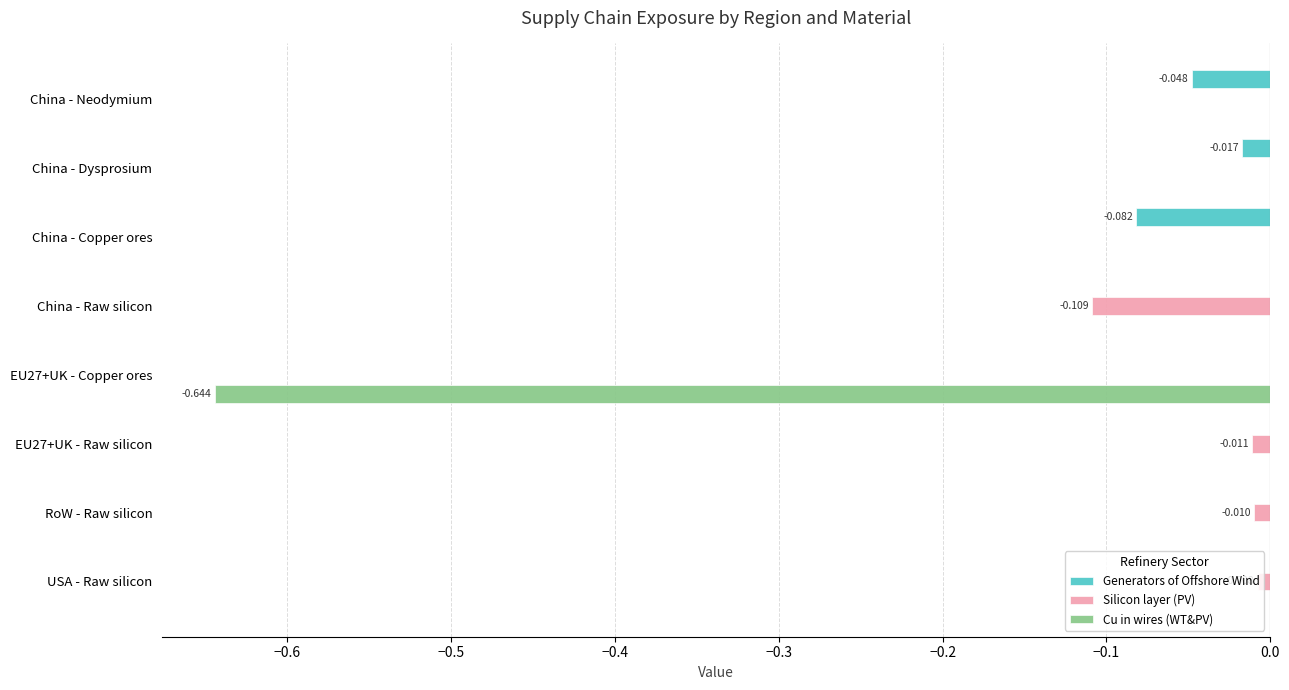

Between China - Copper ores and USA - Raw silicon, which series saw the biggest shift?

Generators of Offshore Wind